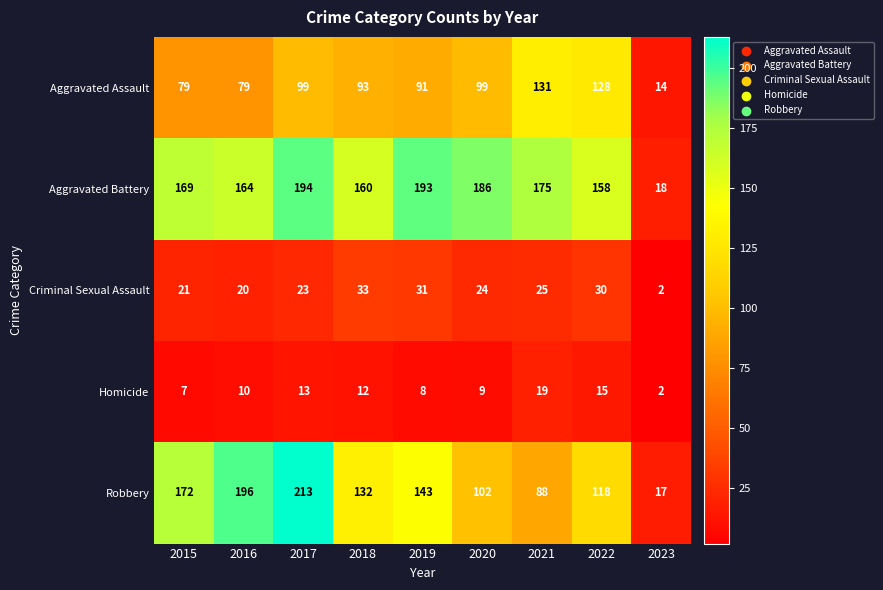

At which label does Criminal Sexual Assault first exceed 24?

2018